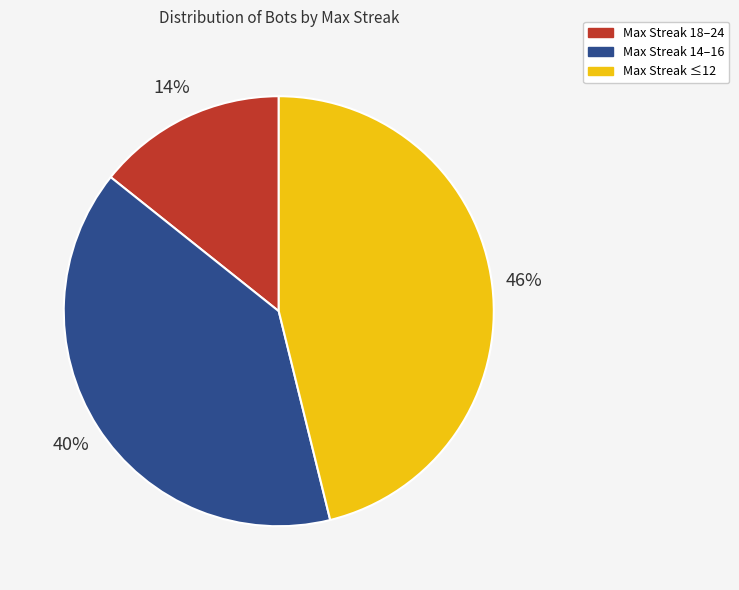

Which category has the smallest portion of the pie?

Max Streak 18–24